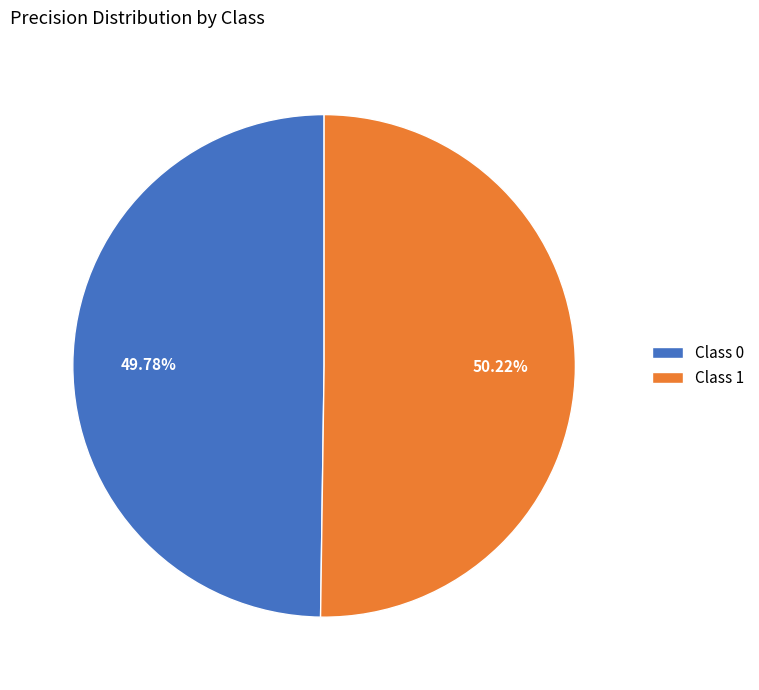

To the nearest percent, what is the average slice percentage?

50%